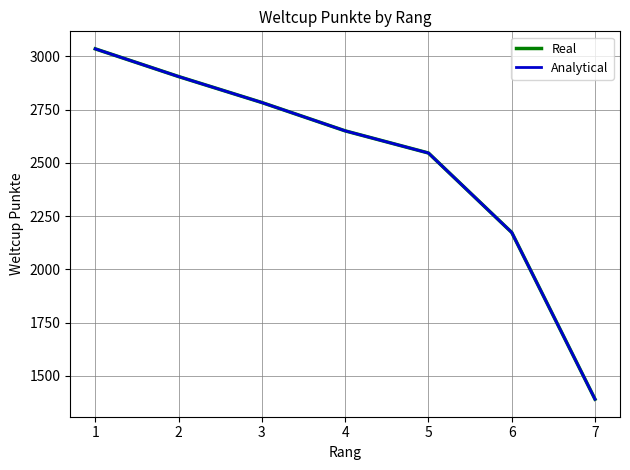

True or false: Real has more than 2 points higher than both neighbors.

False